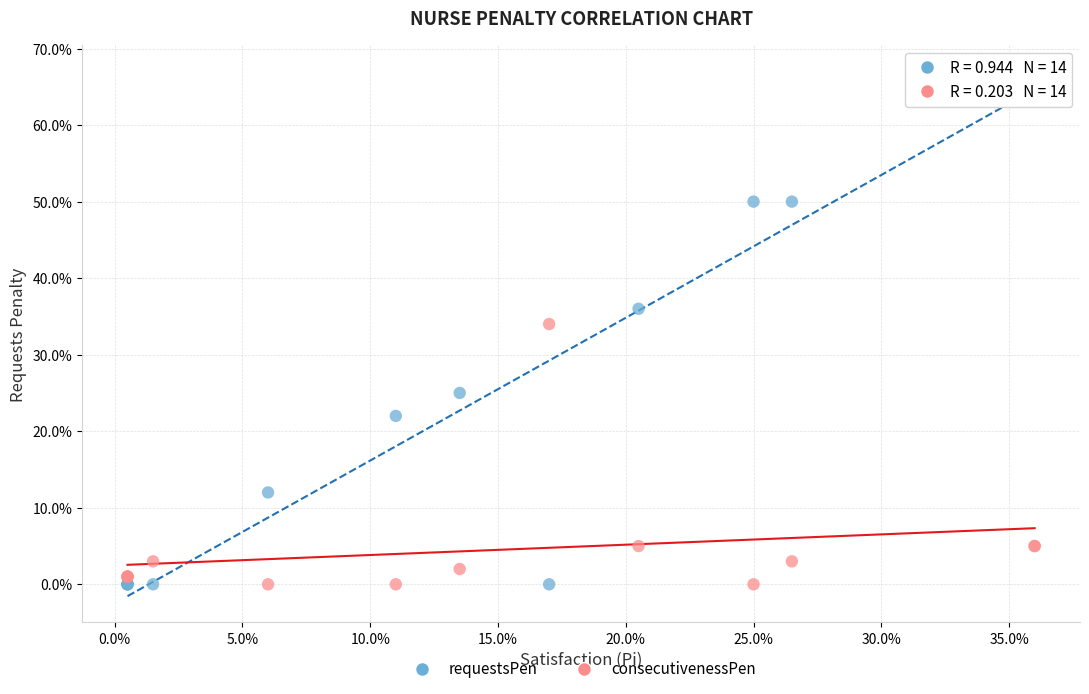

What are all the series names shown in the legend?

requestsPen, consecutivenessPen